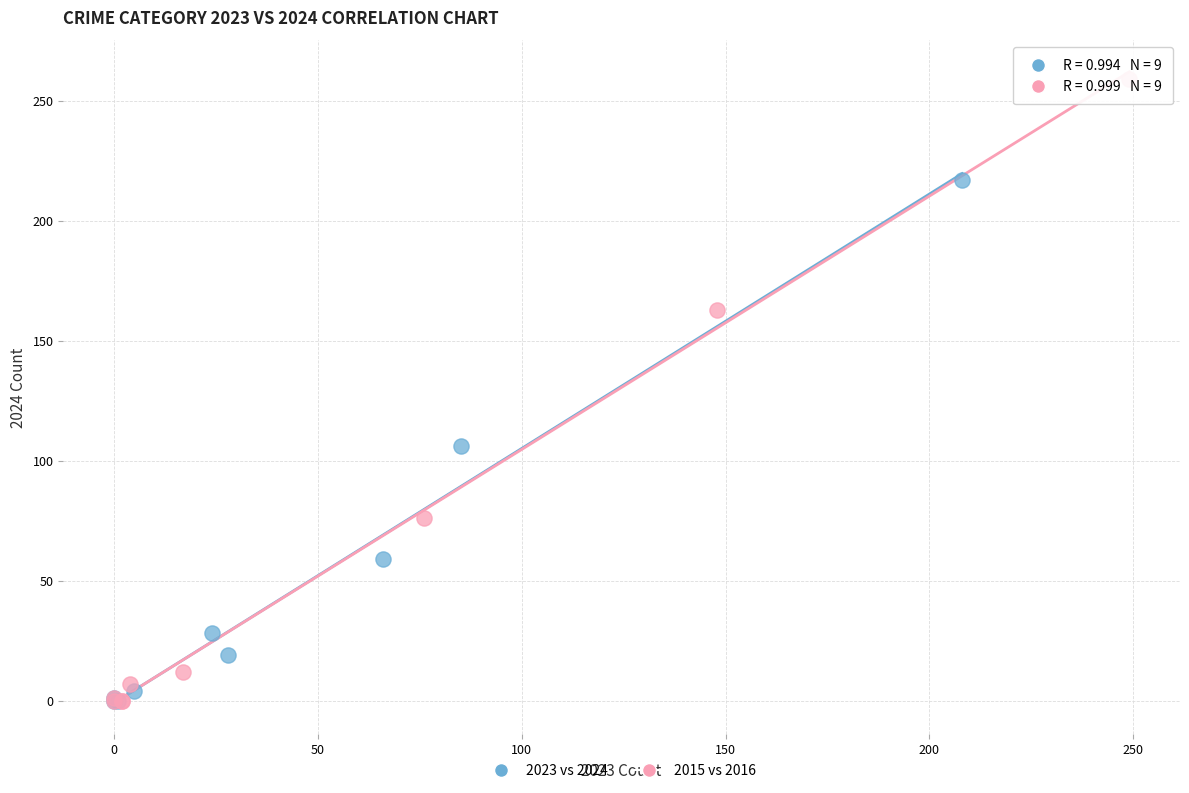

Which series contains the highest Y value?

2015 vs 2016